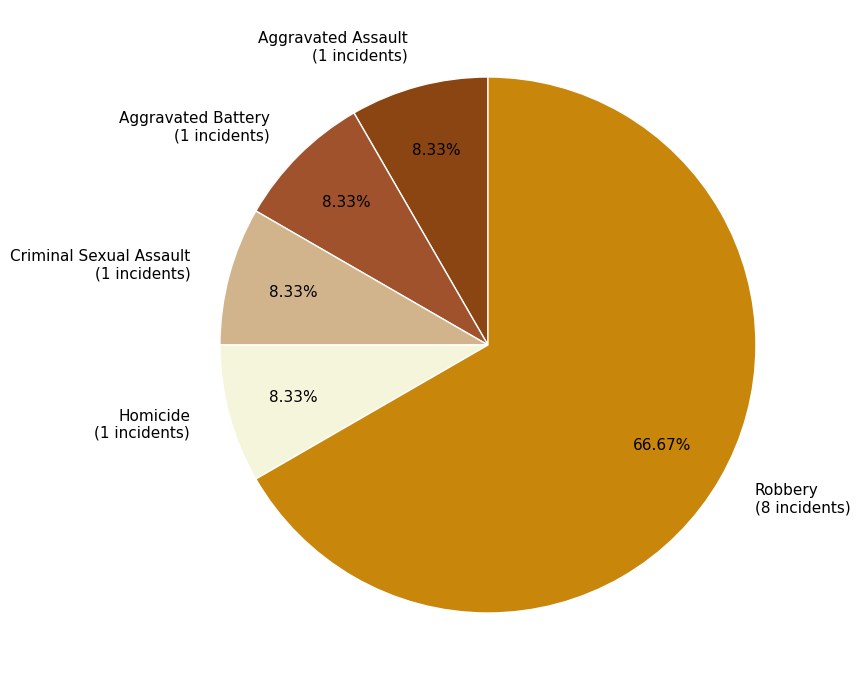

To the nearest percent, what is the combined percentage of Homicide and Robbery?

75%